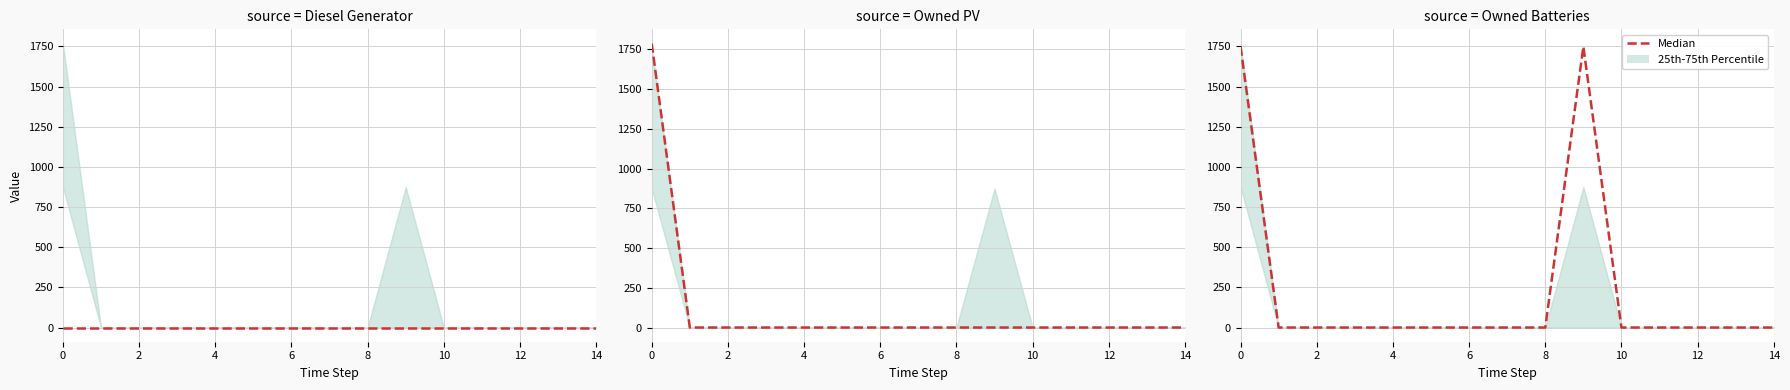

Which series has the largest range (max minus min)?

Owned PV